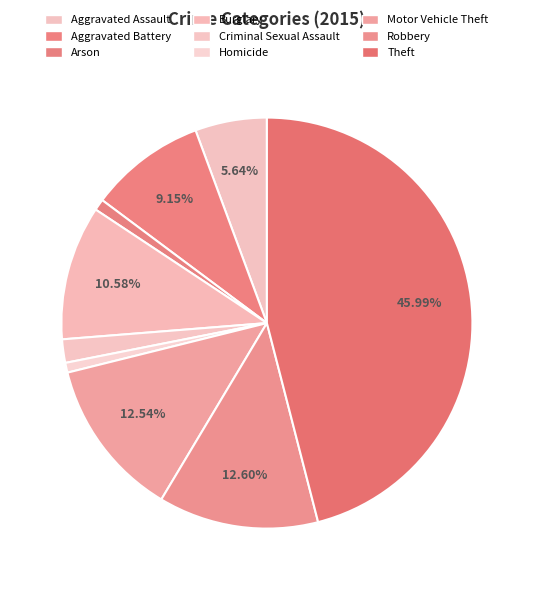

True or false: Burglary accounts for 23% of the total.

False